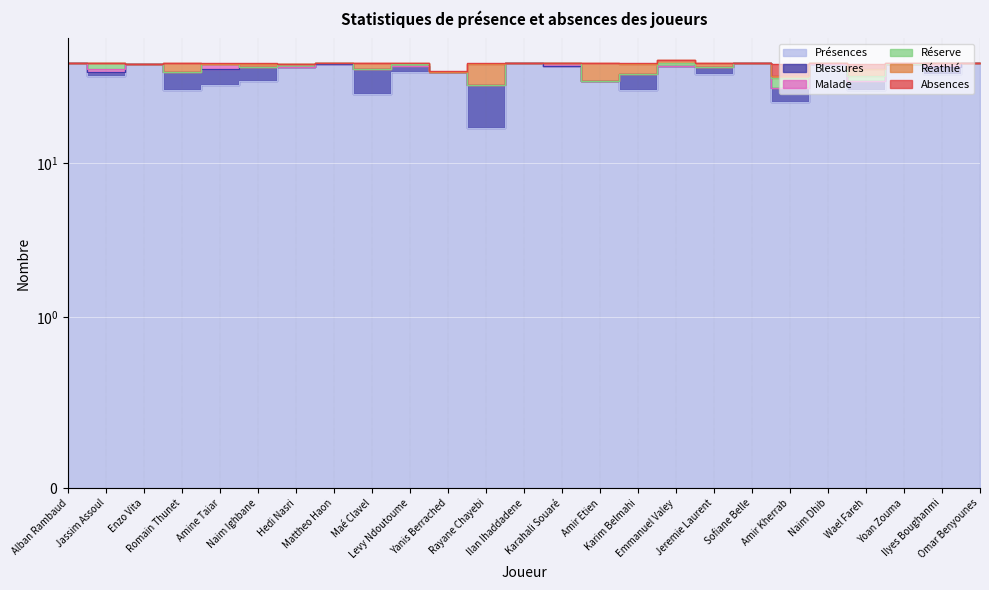

How many interior local valleys does the Blessures series have?

6